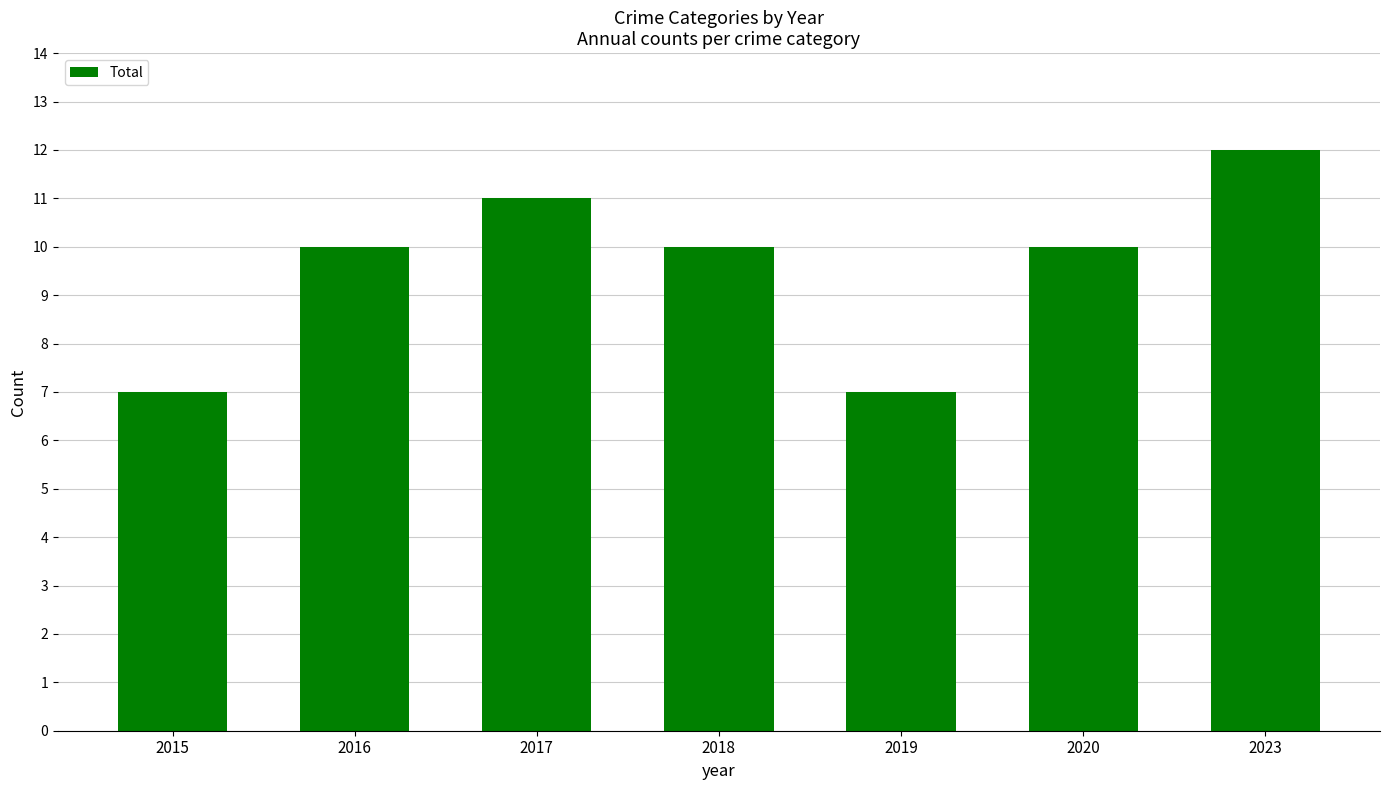

What is the difference between the values at 2017 and 2019?

4